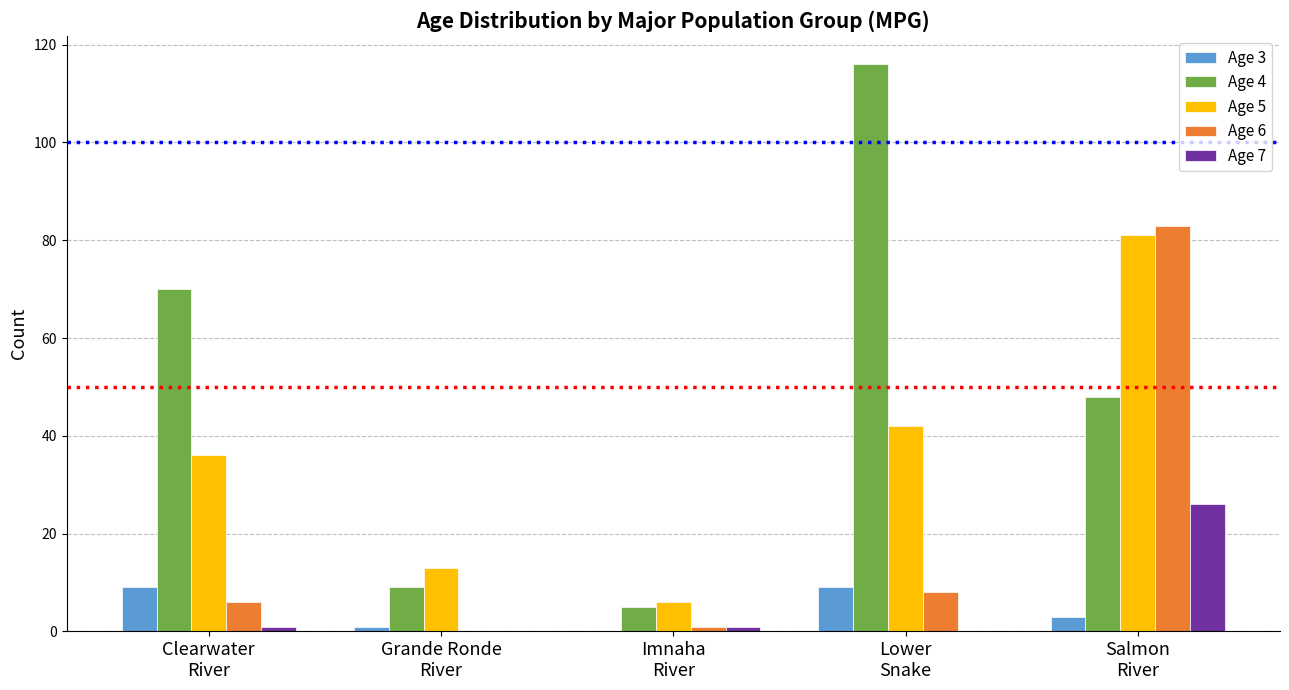

How many Age 3 values are between 1 and 9?

4